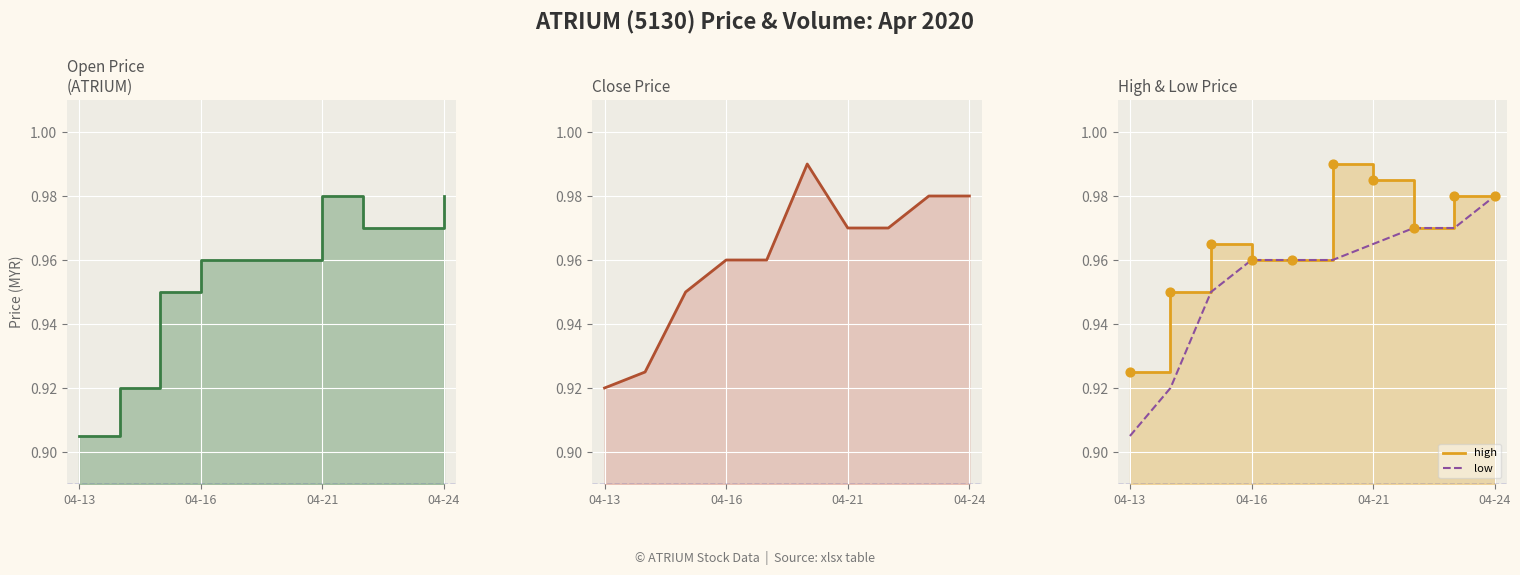

Which category has the lowest value in the low series?

04-13